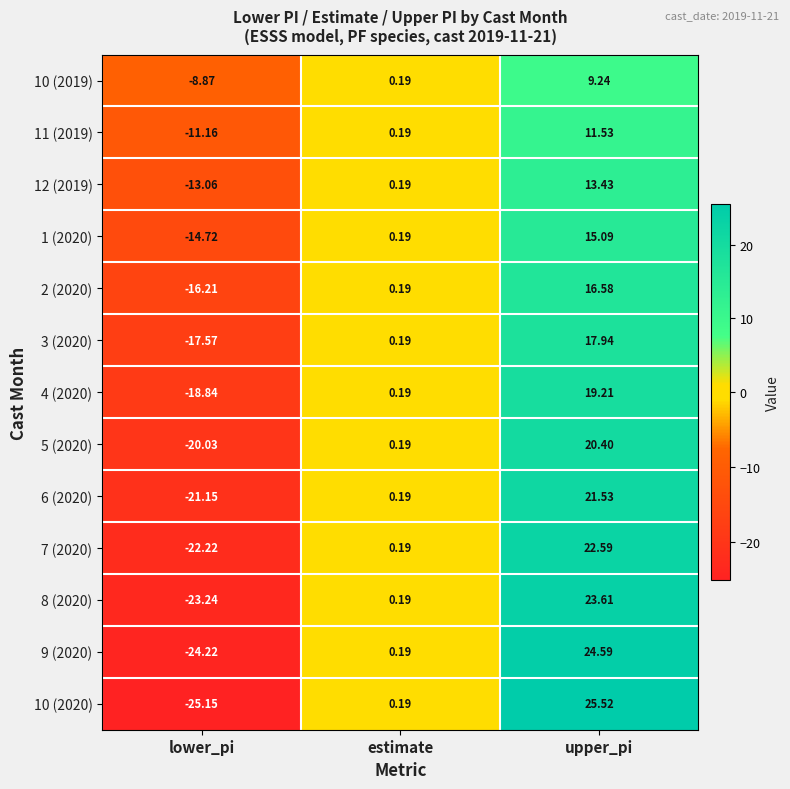

Which series has the largest range (max minus min)?

10 (2020)